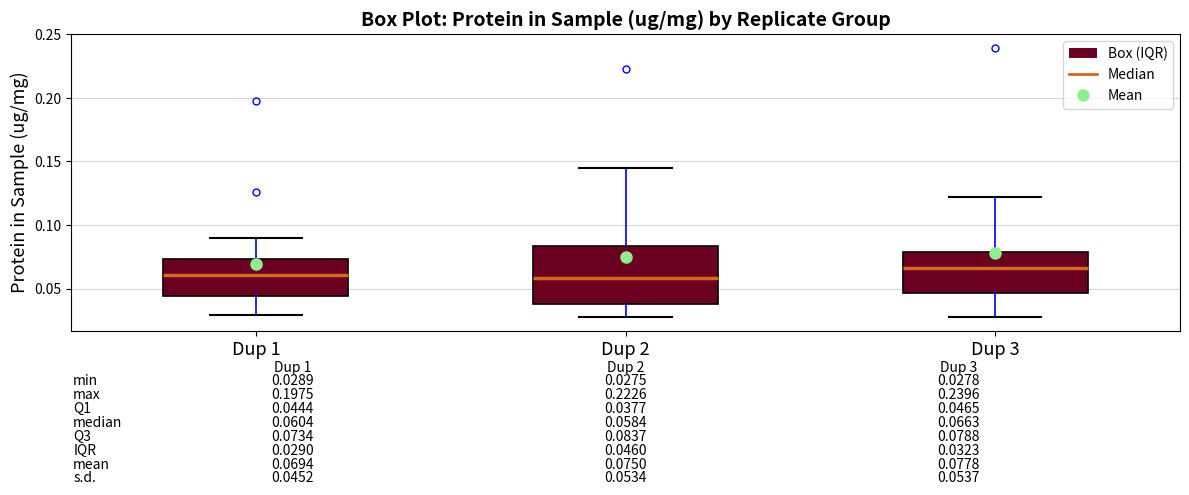

Comparing the boxes themselves (not the whiskers), which one is the tallest?

Dup 2